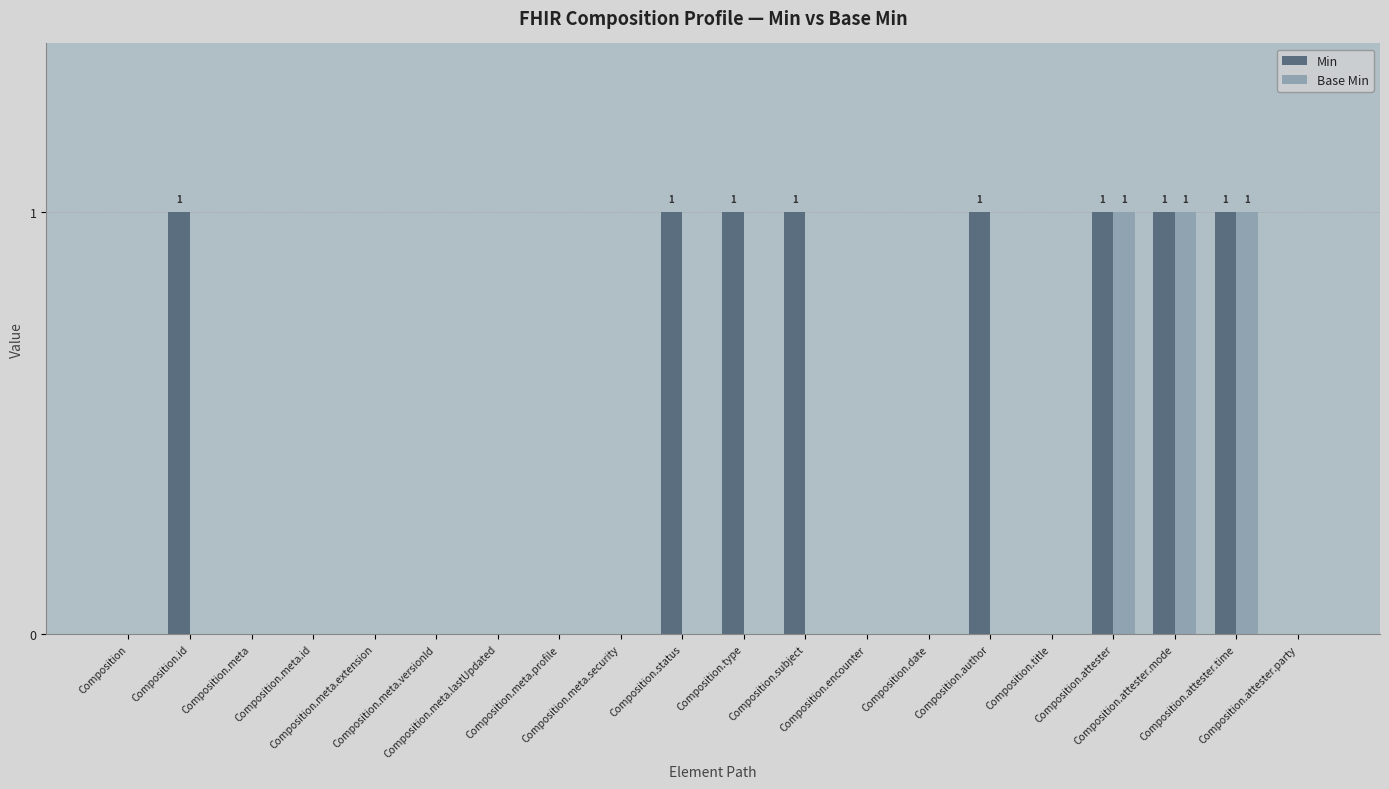

Reading left to right, extract all data points from this chart.

Min: Composition=0	Composition.id=1	Composition.meta=0	Composition.meta.id=0	Composition.meta.extension=0	Composition.meta.versionId=0	Composition.meta.lastUpdated=0	Composition.meta.profile=0	Composition.meta.security=0	Composition.status=1	Composition.type=1	Composition.subject=1	Composition.encounter=0	Composition.date=0	Composition.author=1	Composition.title=0	Composition.attester=1	Composition.attester.mode=1	Composition.attester.time=1	Composition.attester.party=0
Base Min: Composition=0	Composition.id=0	Composition.meta=0	Composition.meta.id=0	Composition.meta.extension=0	Composition.meta.versionId=0	Composition.meta.lastUpdated=0	Composition.meta.profile=0	Composition.meta.security=0	Composition.status=0	Composition.type=0	Composition.subject=0	Composition.encounter=0	Composition.date=0	Composition.author=0	Composition.title=0	Composition.attester=1	Composition.attester.mode=1	Composition.attester.time=1	Composition.attester.party=0